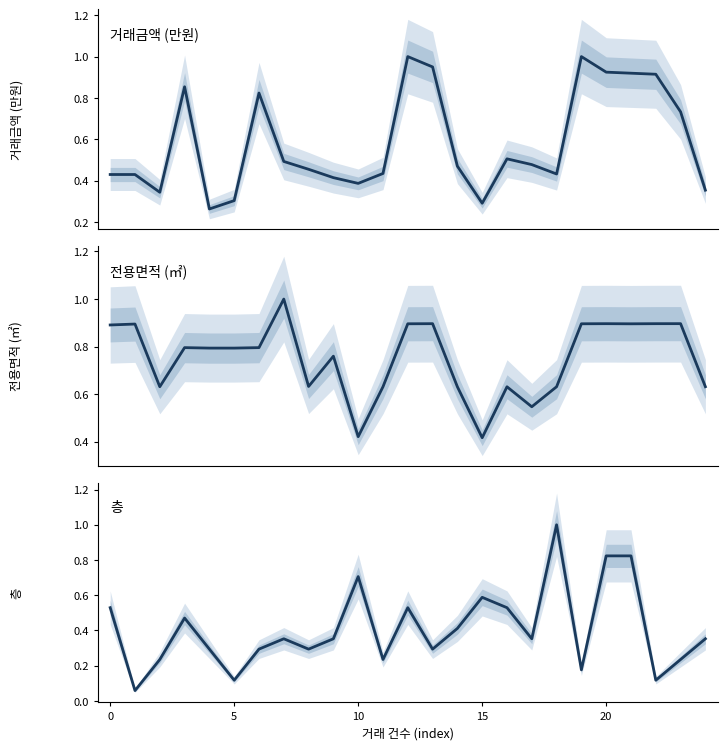

Which has a higher value, 18 or 21?

21